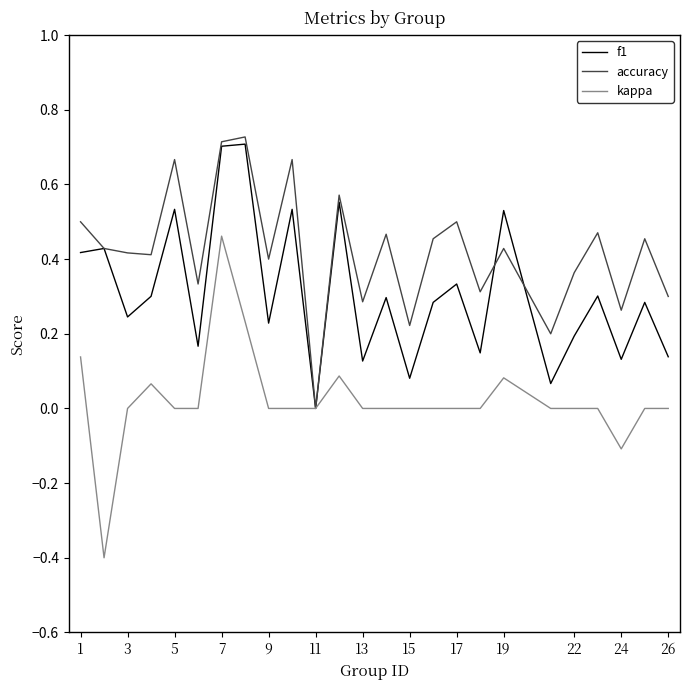

Which series has the largest total across all categories?

accuracy